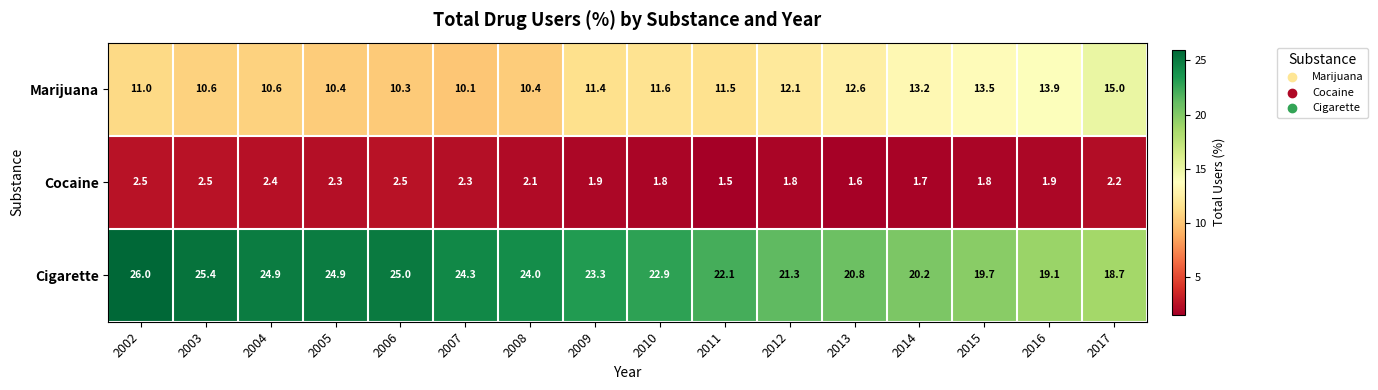

How many distinct data groups are displayed?

3